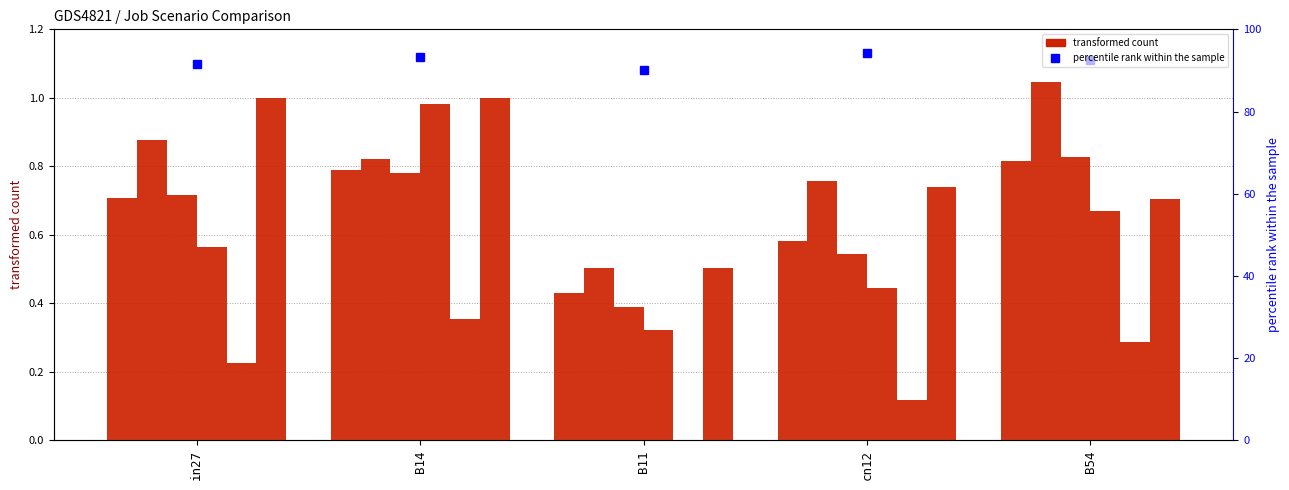

Which series changed the most between in27 and B14?

job458_scenario2_896